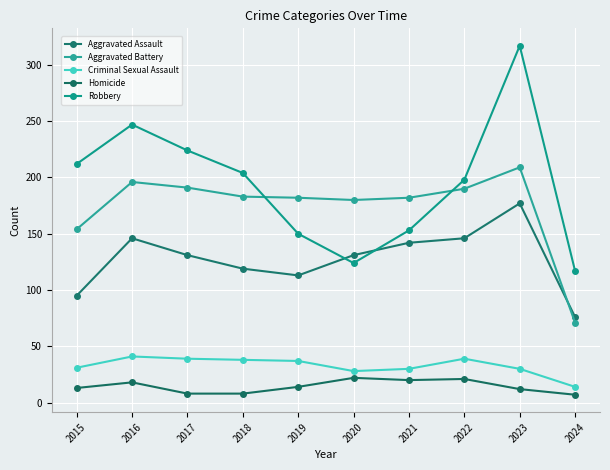

True or false: Criminal Sexual Assault and Aggravated Battery cross at least once.

False